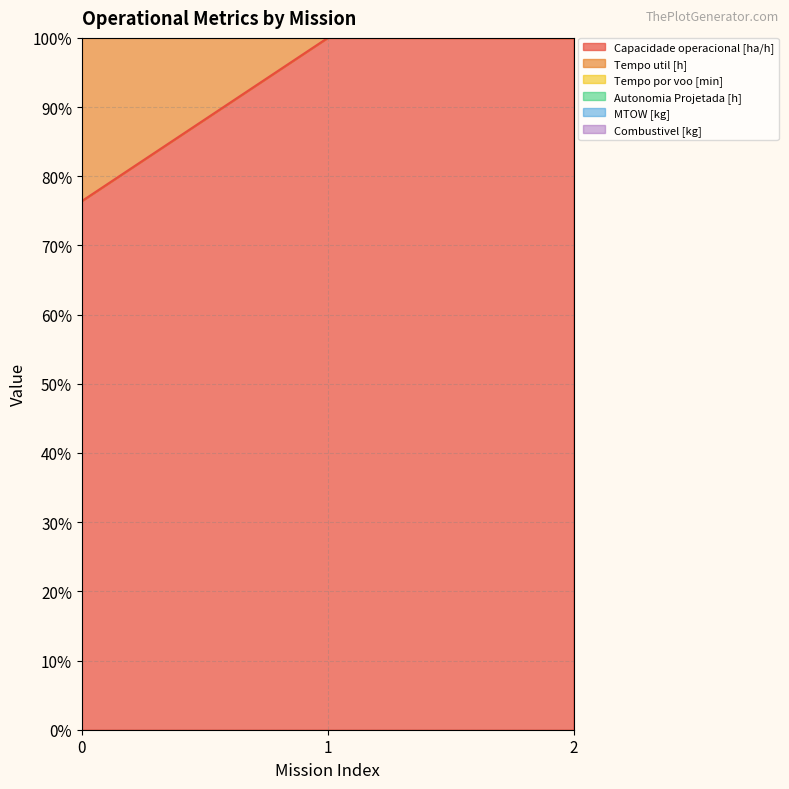

What is the approximate value of Tempo por voo [min] at 2?

183.5